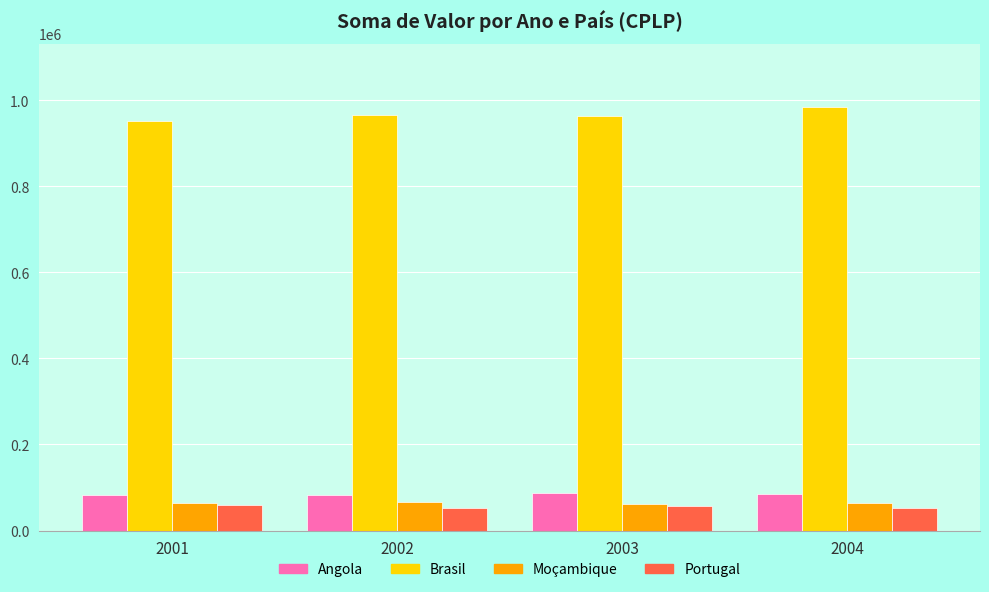

What are all the series names shown in the legend?

Angola, Brasil, Moçambique, Portugal